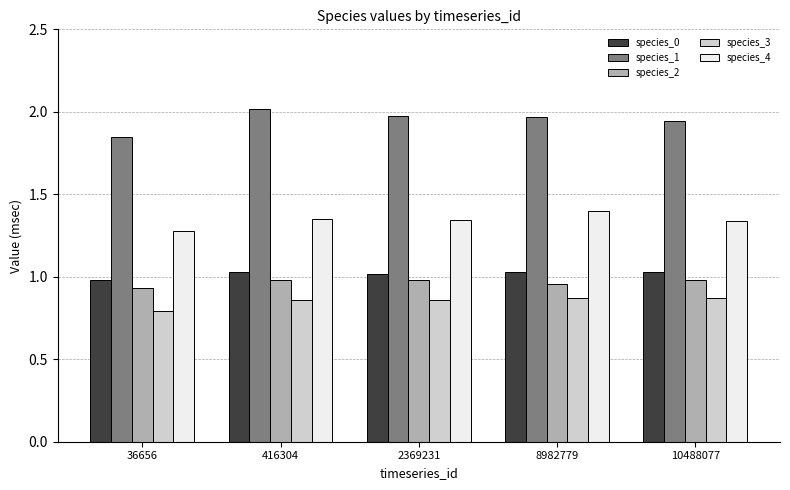

What is the sum of all species_3 values?

4.3